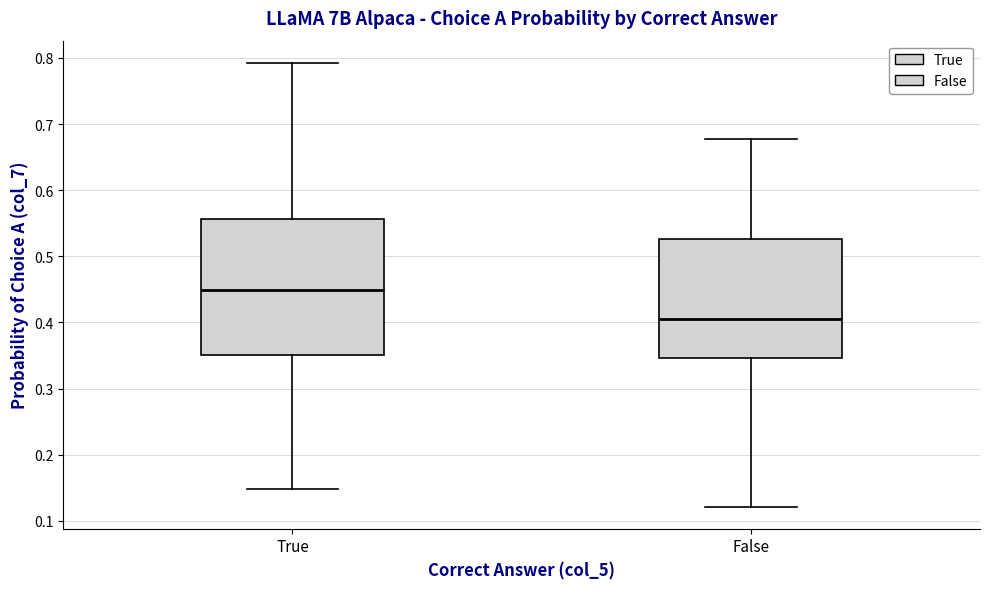

Comparing the boxes themselves (not the whiskers), which one is the tallest?

True